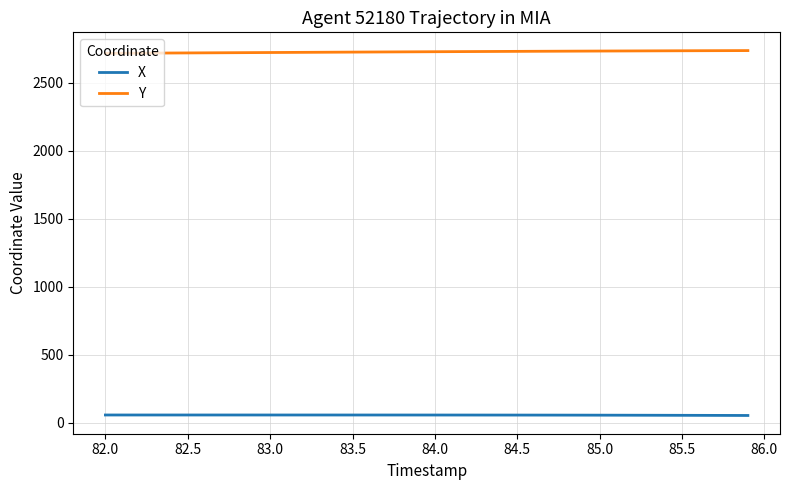

Is this an area chart (filled region under the line)?

No